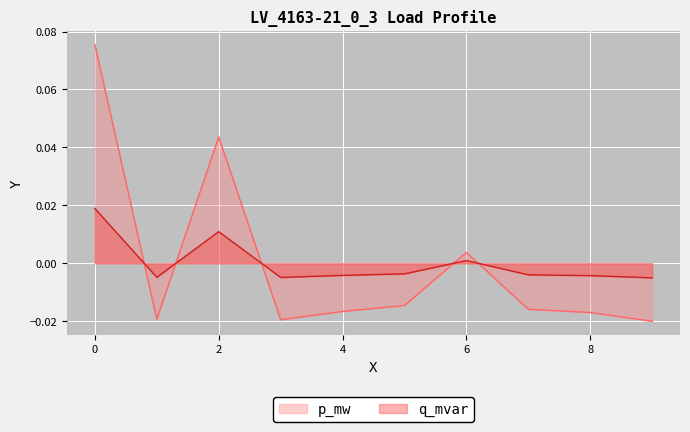

How many positive values does the q_mvar series have?

3